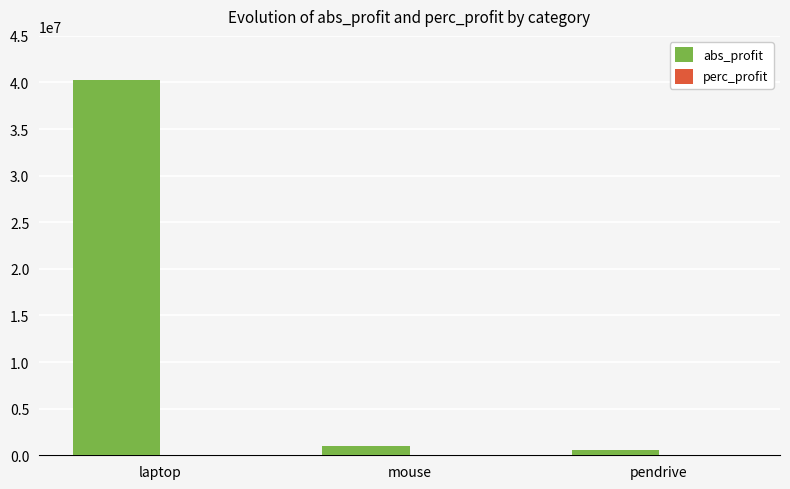

Between laptop and pendrive, which series saw the biggest shift?

abs_profit